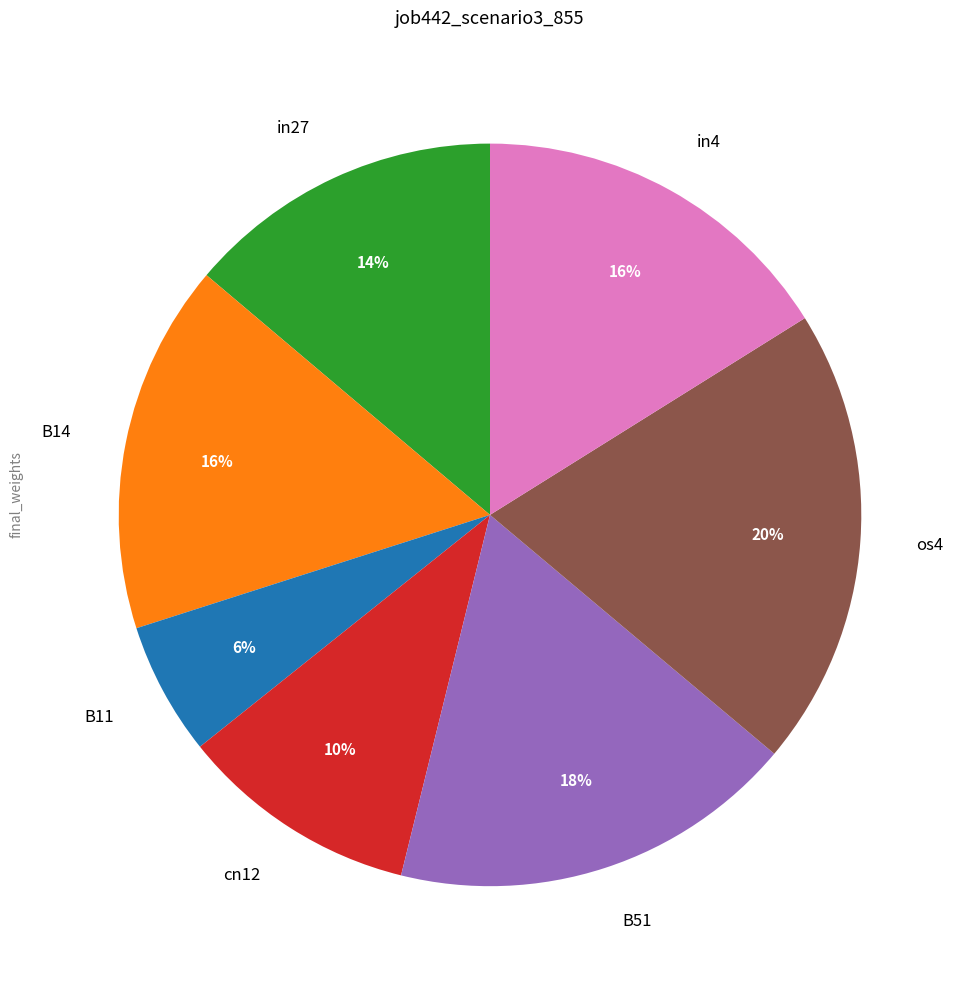

To the nearest percent, what is the difference between the largest and smallest slice percentages?

14%